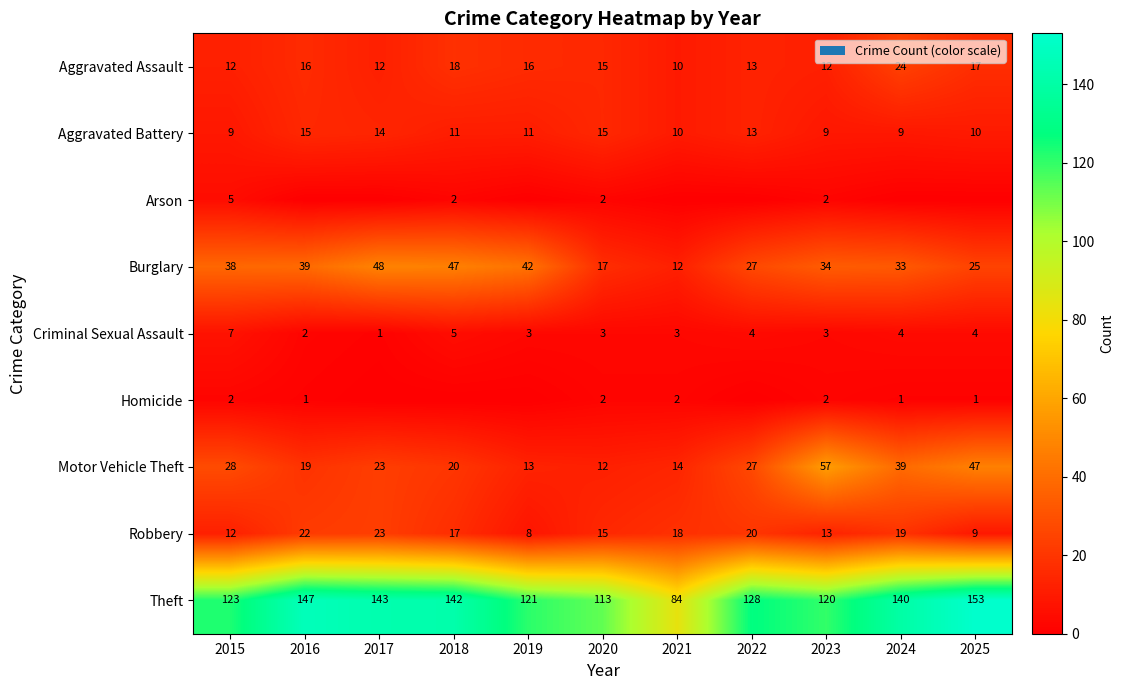

What is the average value of the Criminal Sexual Assault series?

4